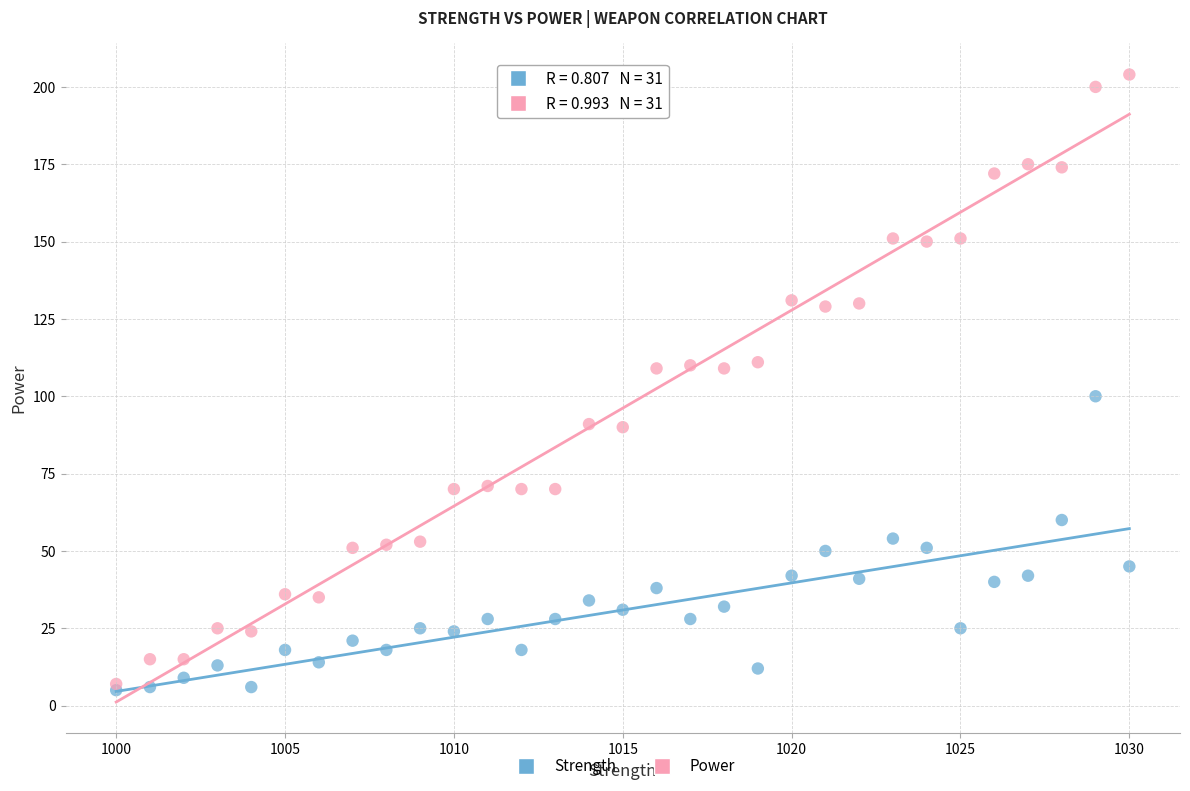

Which series contains the highest Y value?

Power